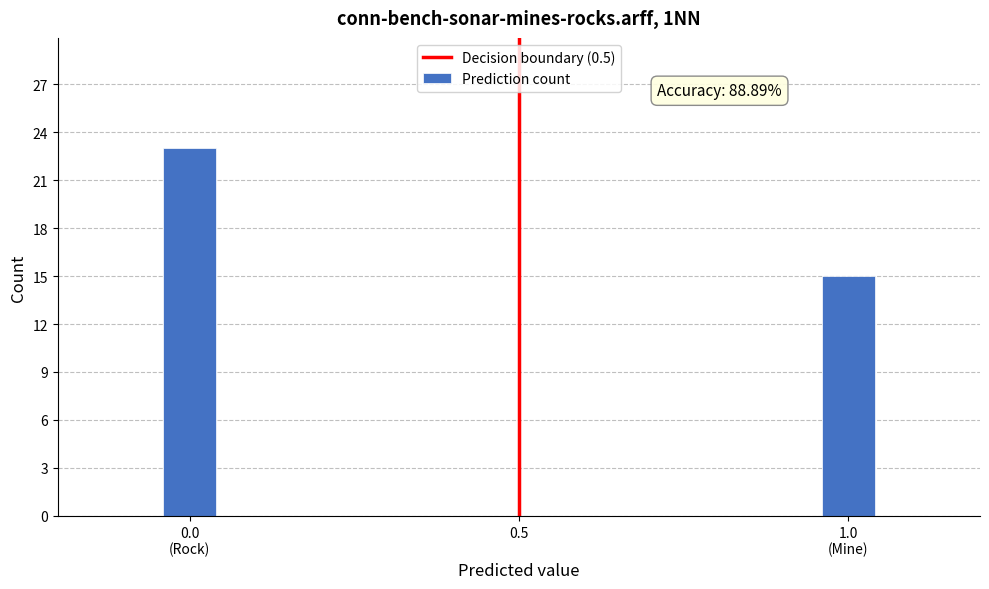

Reading left to right, what are all the values shown in this chart?

23	15